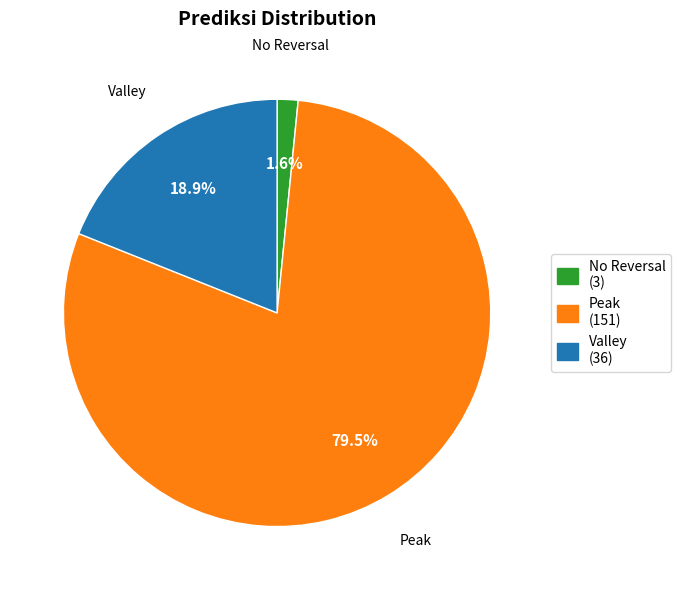

Is there any slice that represents more than half of the pie?

Yes